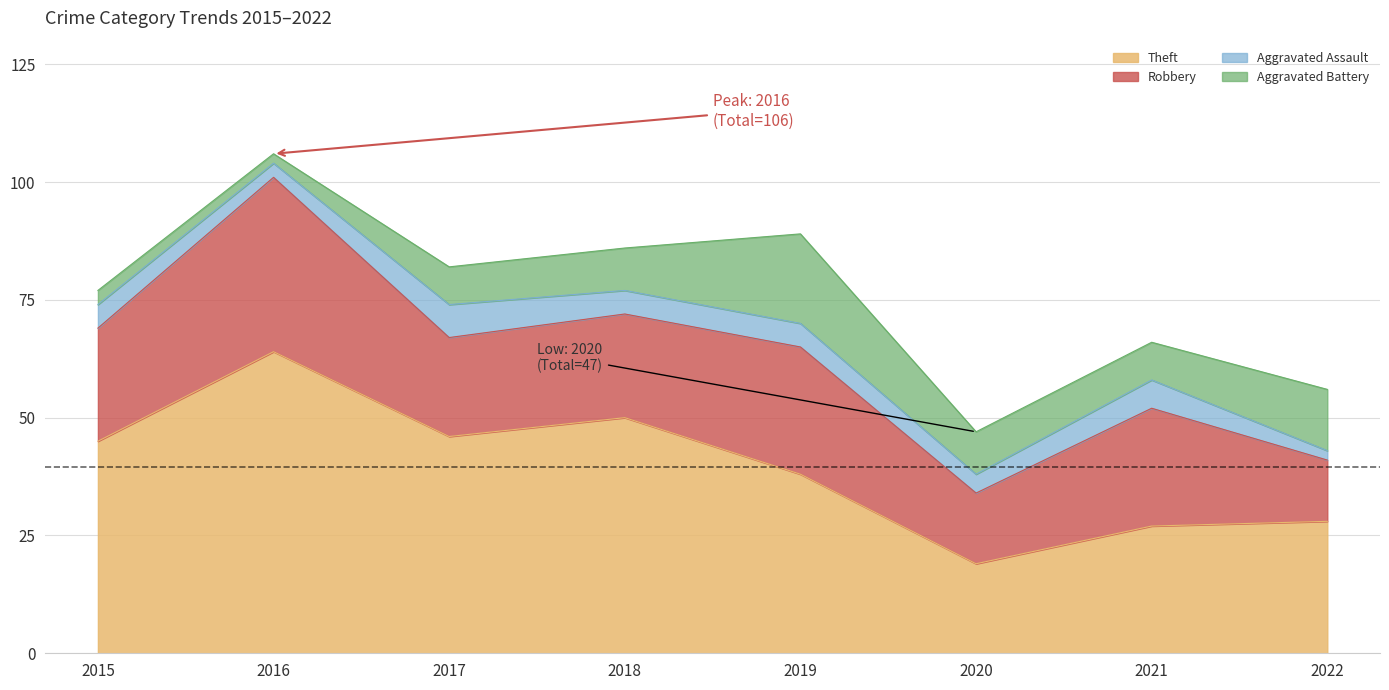

True or false: Total and Theft cross at least once.

False